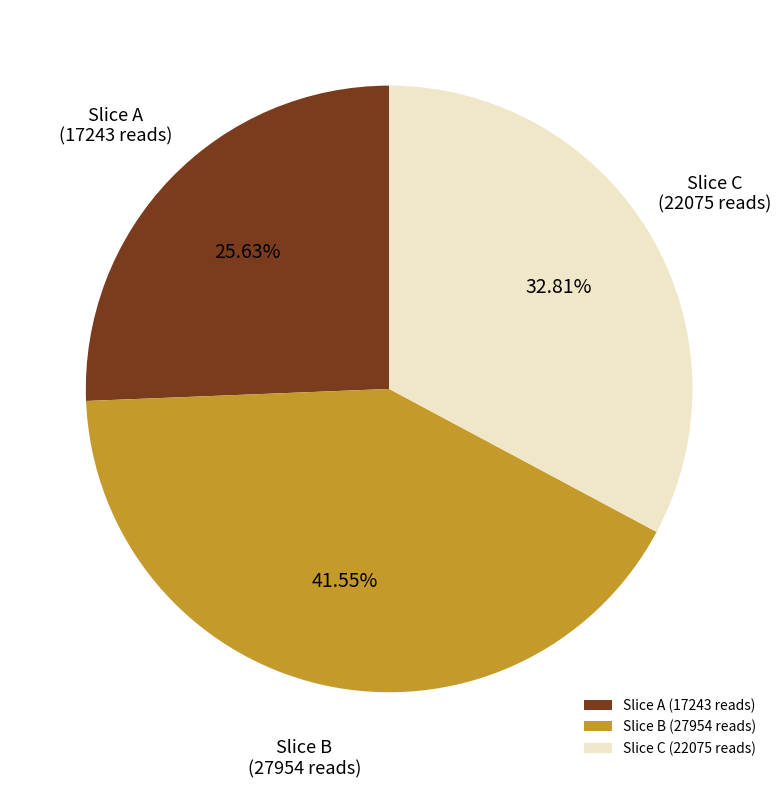

Approximately how many times larger is the value at Slice C (22075 reads) compared to Slice B (27954 reads)?

0.8